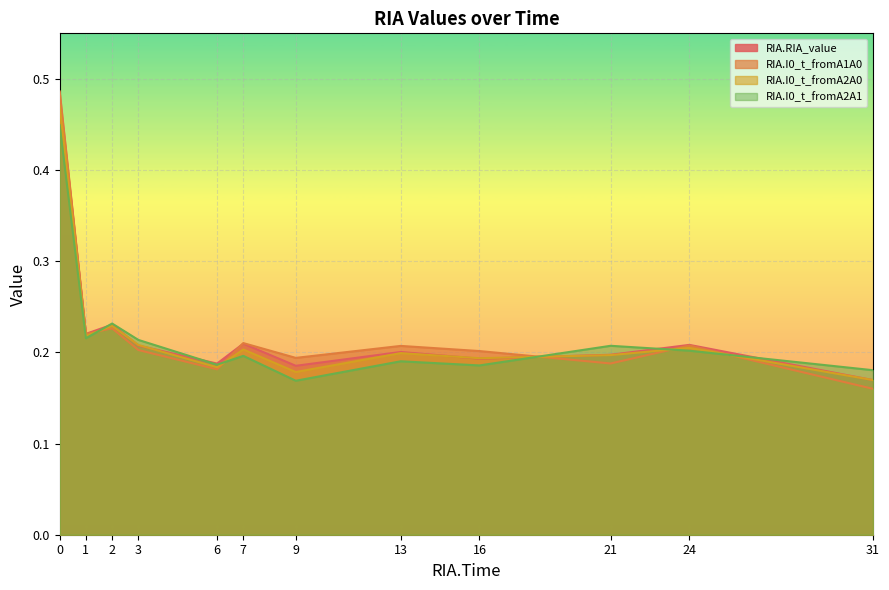

What is the minimum value for RIA.I0_t_fromA1A0?

0.2